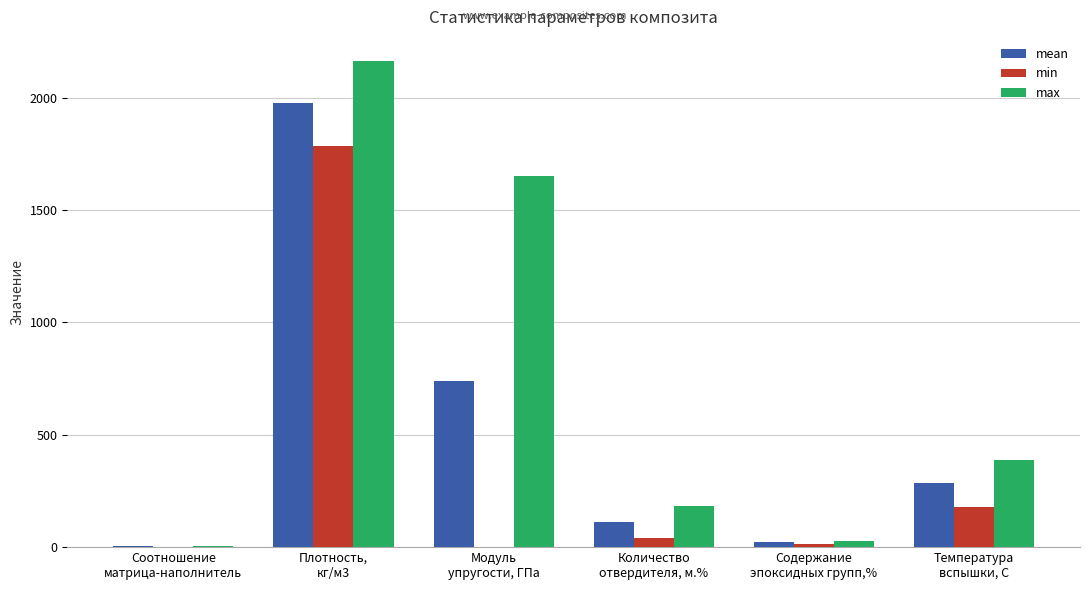

Which series has the largest total across all categories?

max